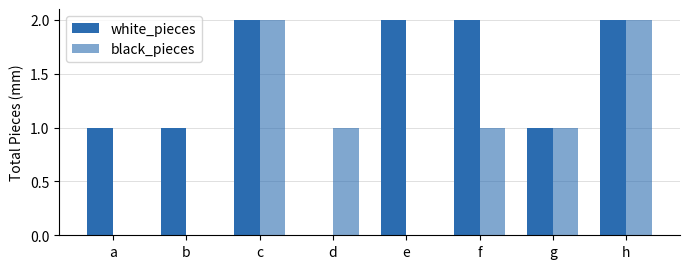

Reading right to left, what are all the values shown in this chart?

white_pieces: 2	1	2	2	0	2	1	1
black_pieces: 2	1	1	0	1	2	0	0